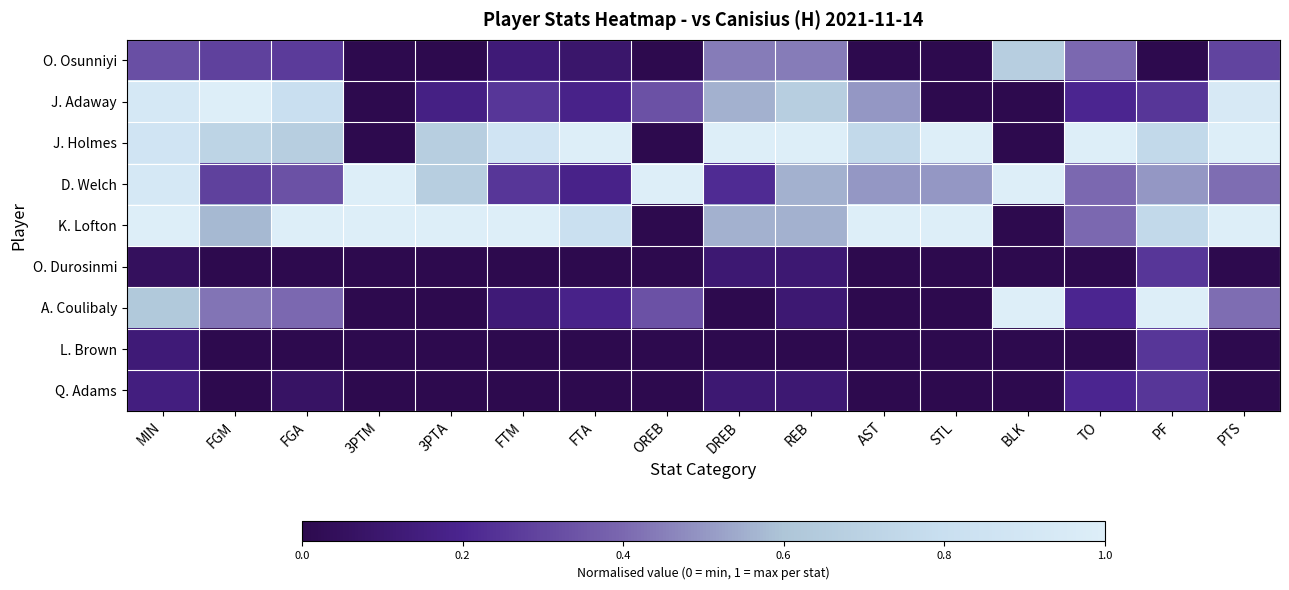

What is the difference between the highest and lowest values at AST?

1.0